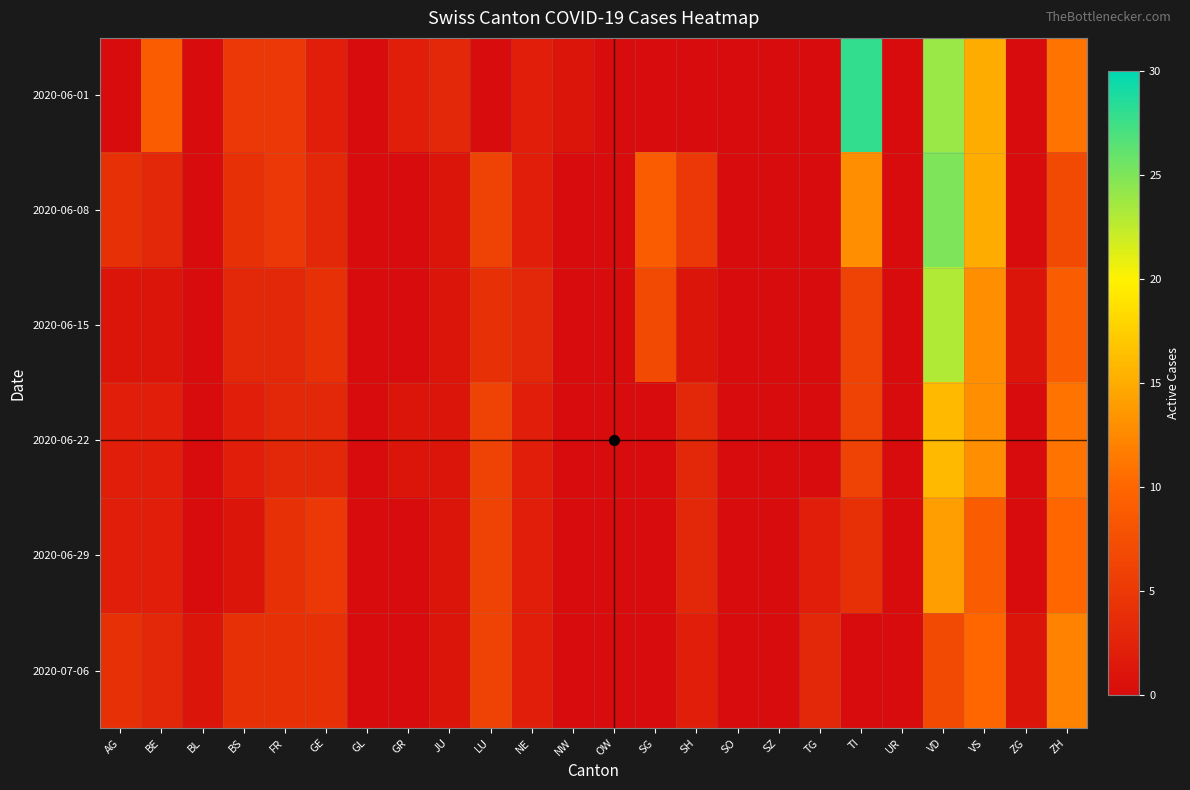

Reading left to right, extract all data points from this chart.

2020-06-01: AG=0	BE=9	BL=0	BS=5	FR=5	GE=2	GL=0	GR=2	JU=3	LU=0	NE=2	NW=1	OW=0	SG=0	SH=0	SO=0	SZ=0	TG=0	TI=28	UR=0	VD=24	VS=15	ZG=0	ZH=11
2020-06-08: AG=4	BE=3	BL=0	BS=4	FR=5	GE=3	GL=0	GR=0	JU=1	LU=6	NE=2	NW=0	OW=0	SG=9	SH=5	SO=0	SZ=0	TG=0	TI=13	UR=0	VD=25	VS=15	ZG=0	ZH=7
2020-06-15: AG=1	BE=1	BL=0	BS=3	FR=3	GE=4	GL=0	GR=0	JU=1	LU=4	NE=3	NW=0	OW=0	SG=7	SH=1	SO=0	SZ=0	TG=0	TI=6	UR=0	VD=23	VS=13	ZG=1	ZH=9
2020-06-22: AG=2	BE=2	BL=0	BS=2	FR=3	GE=3	GL=0	GR=1	JU=1	LU=6	NE=2	NW=0	OW=0	SG=0	SH=3	SO=0	SZ=0	TG=0	TI=6	UR=0	VD=16	VS=13	ZG=0	ZH=11
2020-06-29: AG=2	BE=2	BL=0	BS=1	FR=4	GE=5	GL=0	GR=0	JU=1	LU=6	NE=2	NW=0	OW=0	SG=0	SH=3	SO=0	SZ=0	TG=2	TI=4	UR=0	VD=14	VS=9	ZG=0	ZH=10
2020-07-06: AG=4	BE=3	BL=1	BS=4	FR=4	GE=4	GL=0	GR=0	JU=1	LU=6	NE=2	NW=0	OW=0	SG=0	SH=2	SO=0	SZ=0	TG=3	TI=0	UR=0	VD=7	VS=10	ZG=1	ZH=12